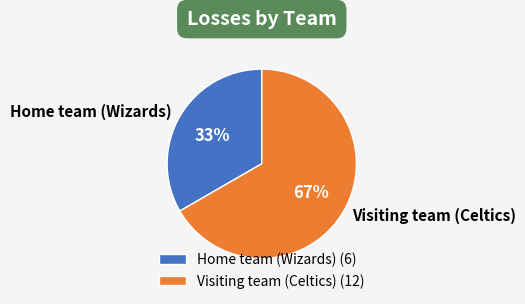

Rank the categories by value from highest to lowest.

Visiting team (Celtics), Home team (Wizards)